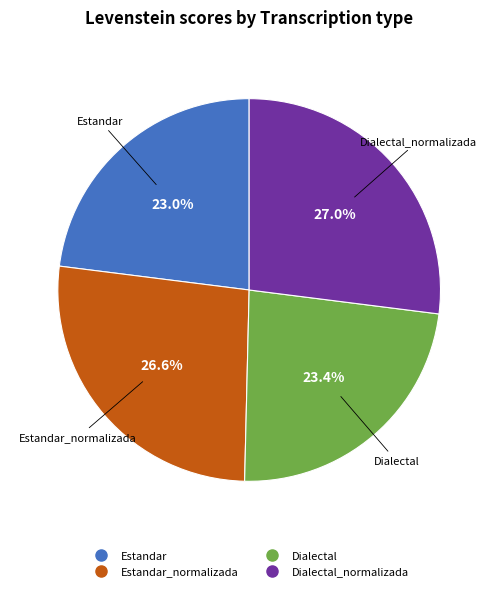

Is there any slice that represents more than half of the pie?

No